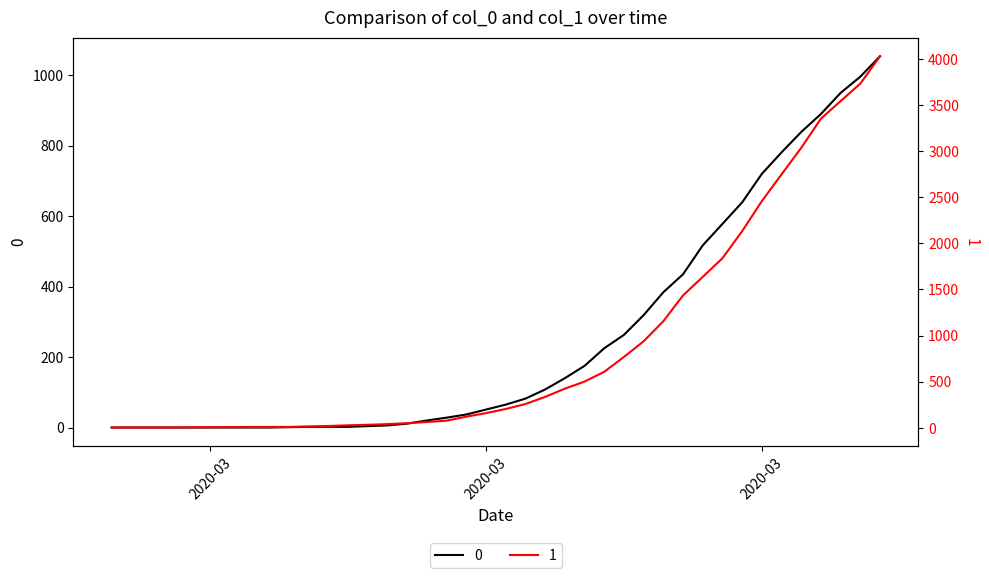

Reading right to left, what are all the values shown in this chart?

0: 1054	996	950	890	839	781	720	639	578	517	435	384	319	263	225	175	140	108	82	65	51	37	28	20	11	6	4	2	2	2	1	0	0	0	0	0	0	0	0	0
1: 4028	3731	3542	3351	3035	2747	2457	2131	1838	1636	1435	1155	938	768	607	501	424	335	258	204	159	121	77	63	50	40	33	27	20	14	10	9	9	8	6	5	4	4	4	3